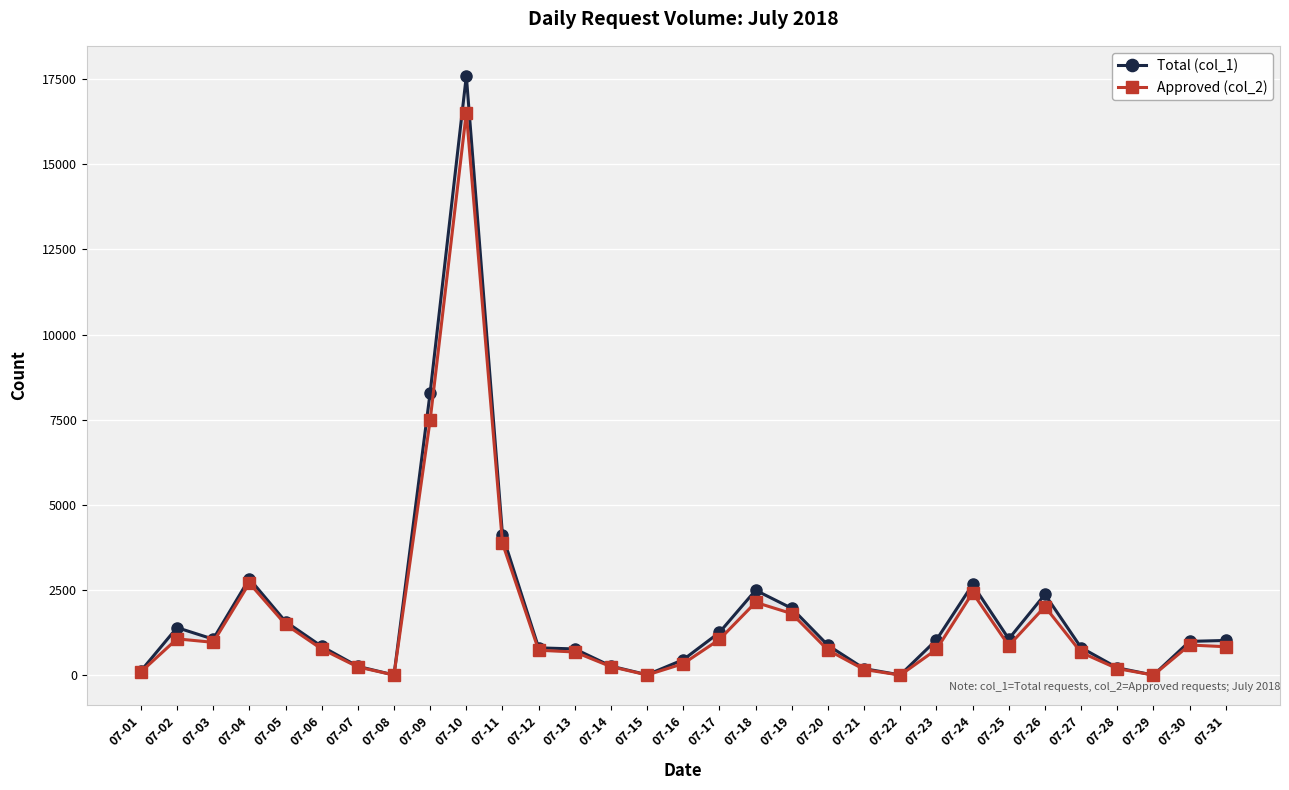

What is the lowest value of the Approved (col_2) series?

5